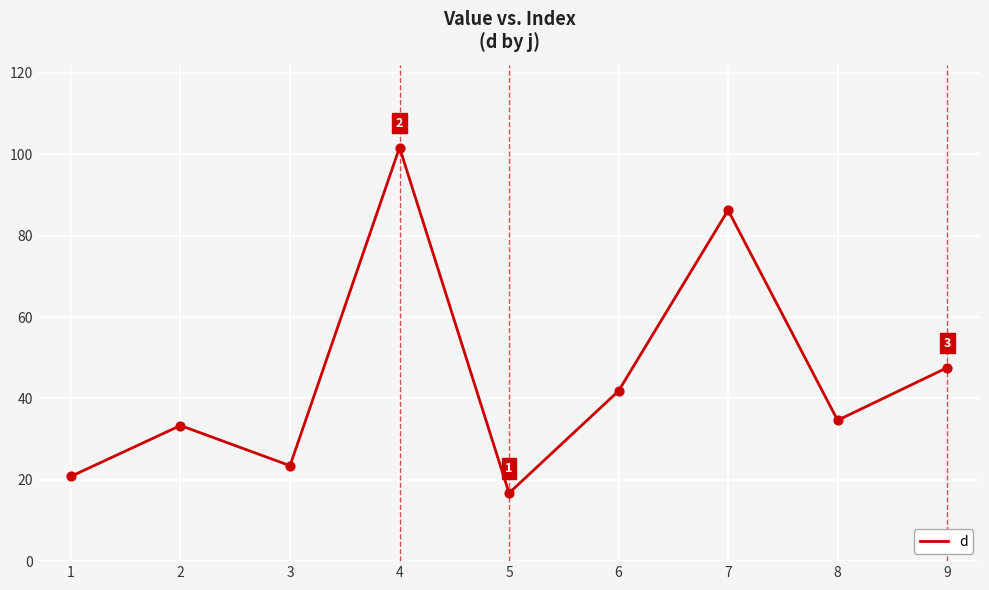

What is the change in value from 5 to 9?

+30.8